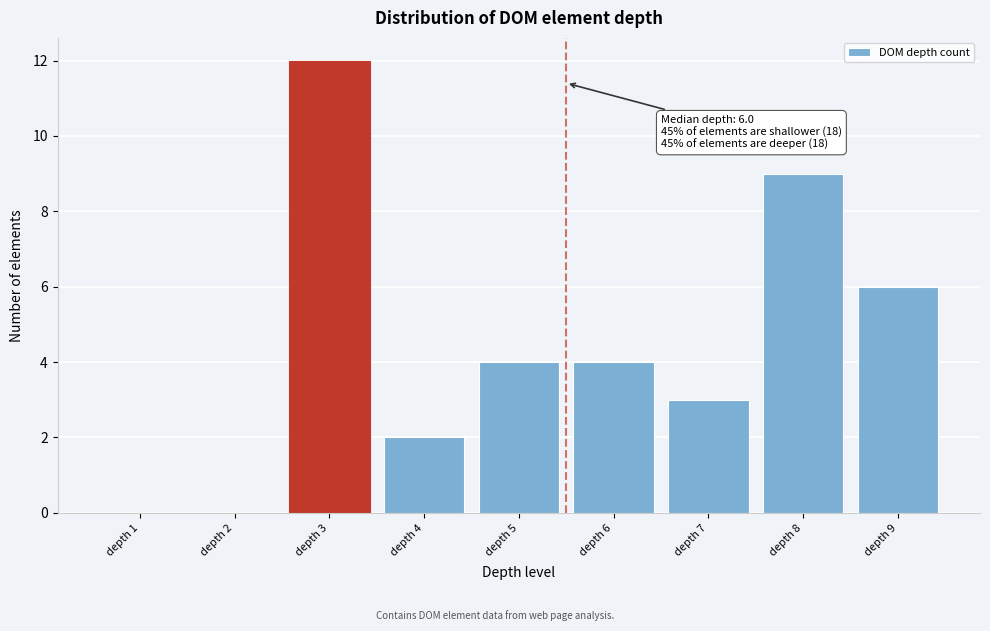

Reading right to left, transcribe all the data shown in this chart.

depth 9=6	depth 8=9	depth 7=3	depth 6=4	depth 5=4	depth 4=2	depth 3=12	depth 2=0	depth 1=0